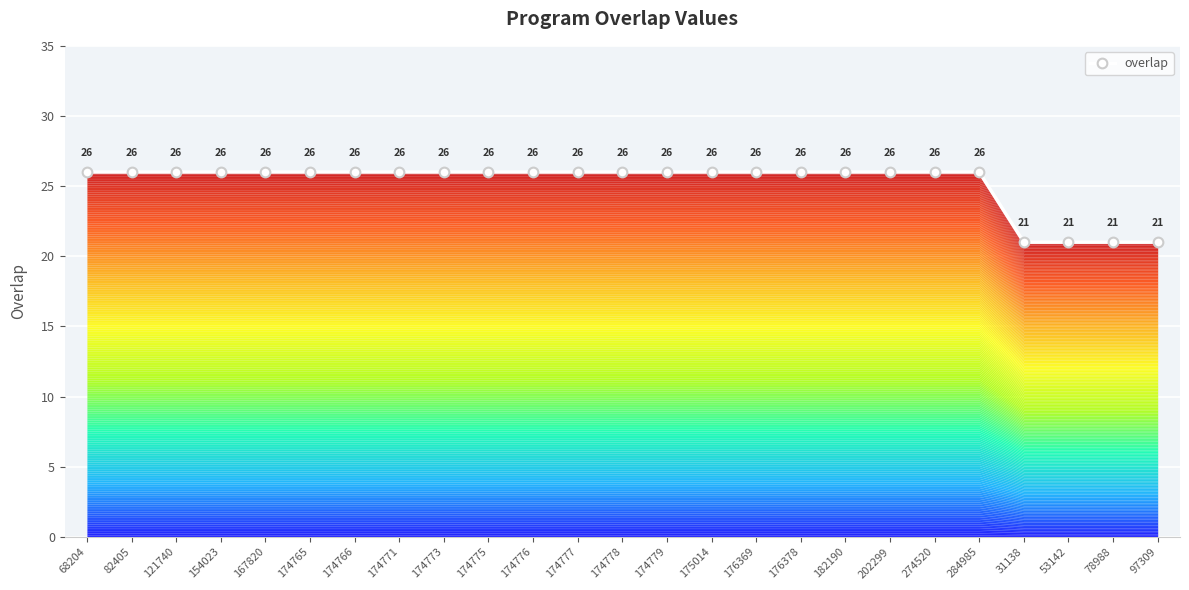

The chart shows a value of 26 at 174765. True or false?

True